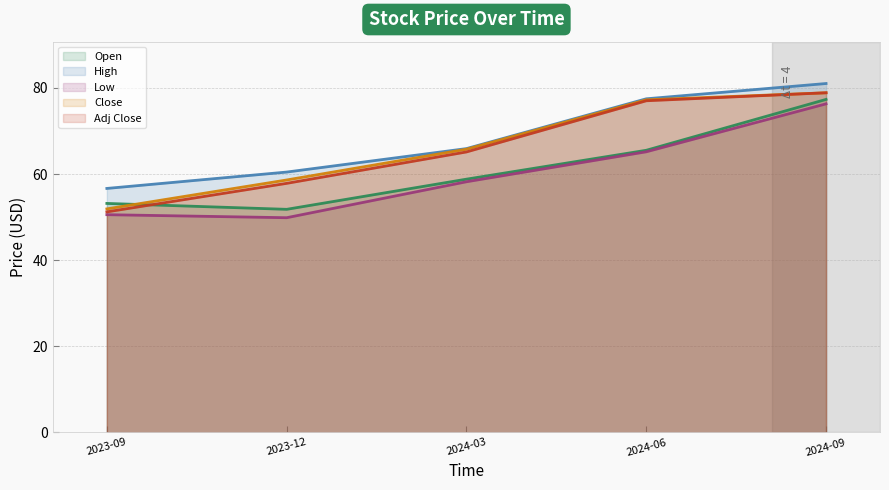

Rank the categories by High value from lowest to highest.

2023-09, 2023-12, 2024-03, 2024-06, 2024-09